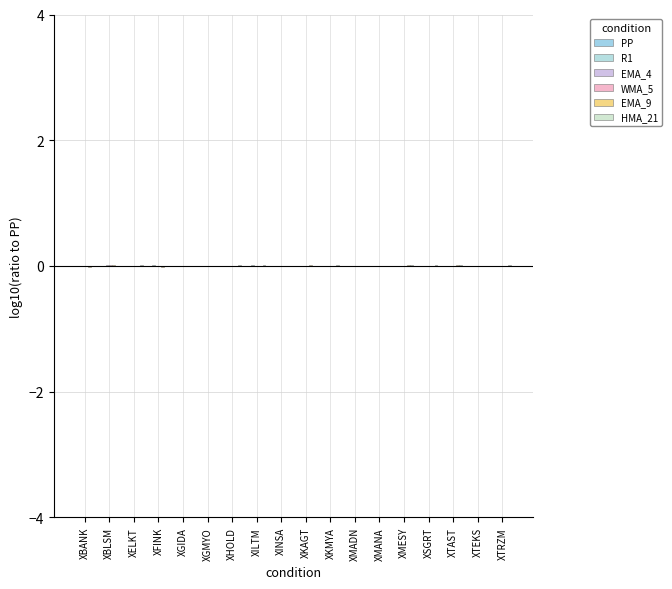

Which series has the largest range (max minus min)?

EMA_9